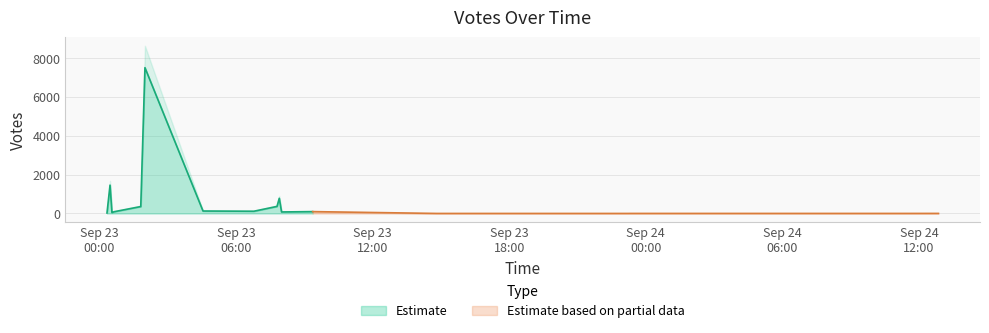

Reading right to left, extract all data points from this chart.

2019-09-23 14:49=1	2019-09-23 15:09=1	2019-09-23 15:15=1	2019-09-23 15:57=1	2019-09-23 16:37=1	2019-09-23 16:39=1	2019-09-23 16:54=1	2019-09-23 16:54=1	2019-09-23 17:02=1	2019-09-23 17:04=1	2019-09-23 17:18=1	2019-09-23 17:21=1	2019-09-23 19:10=1	2019-09-23 20:20=1	2019-09-23 22:57=1	2019-09-23 23:04=1	2019-09-23 23:14=1	2019-09-23 23:17=2	2019-09-23 23:30=2	2019-09-24 06:49=2	2019-09-24 07:22=2	2019-09-24 07:35=2	2019-09-24 07:41=2	2019-09-24 07:45=2	2019-09-24 09:22=2	2019-09-24 11:21=2	2019-09-24 12:51=3	2019-09-23 00:20=26	2019-09-23 00:33=45	2019-09-23 00:33=52	2019-09-23 08:00=78	2019-09-23 00:39=91	2019-09-23 09:22=96	2019-09-23 06:47=115	2019-09-23 04:33=126	2019-09-23 01:49=356	2019-09-23 07:48=363	2019-09-23 07:54=782	2019-09-23 00:28=1460	2019-09-23 02:00=7512